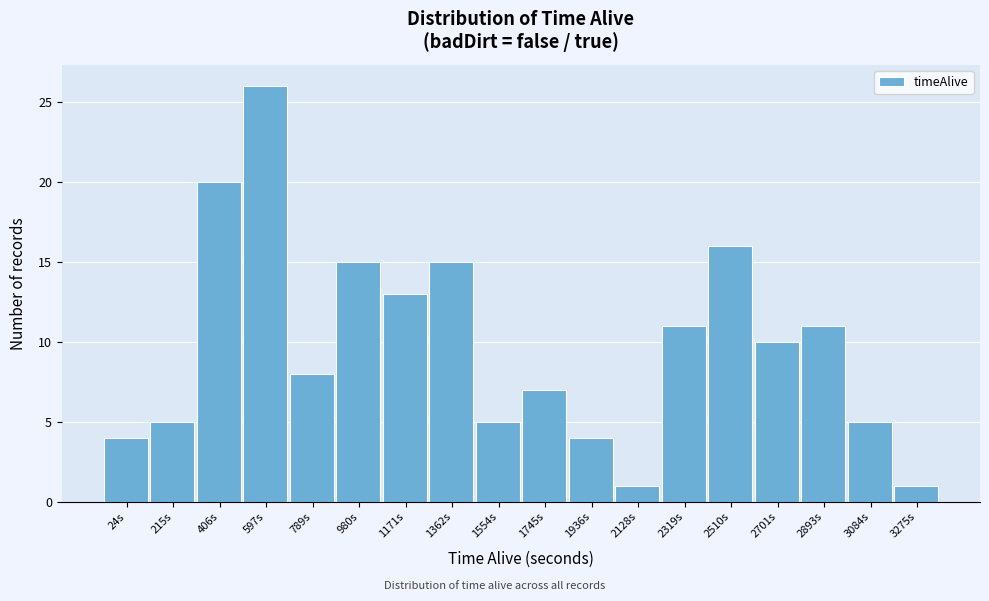

Reading right to left, transcribe all the data shown in this chart.

1	5	11	10	16	11	1	4	7	5	15	13	15	8	26	20	5	4